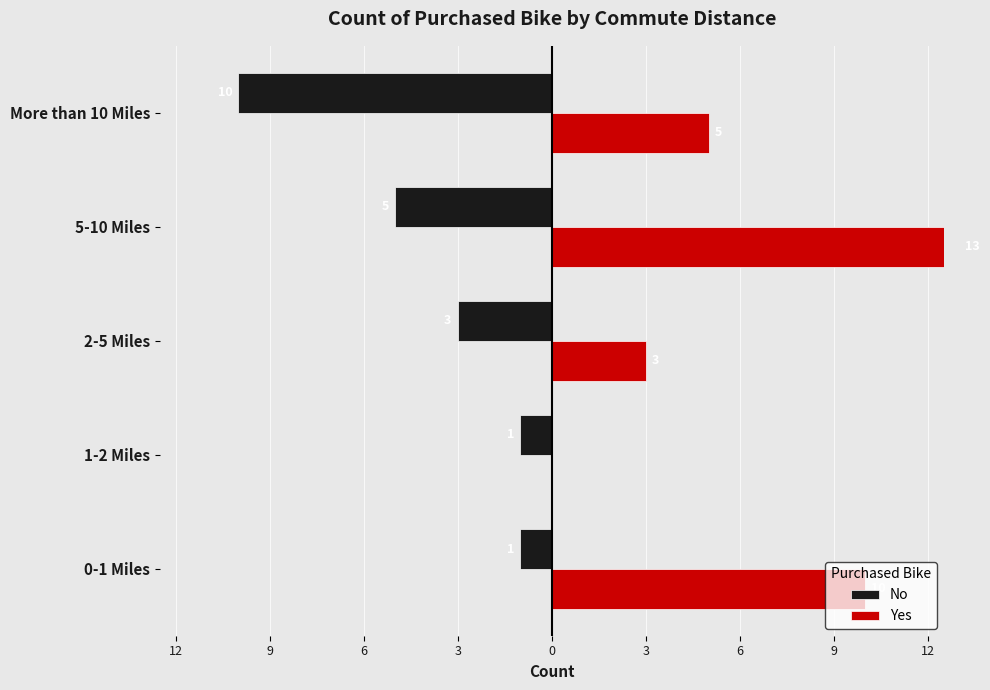

The Yes series shows 2 at 0-1 Miles. True or false?

False